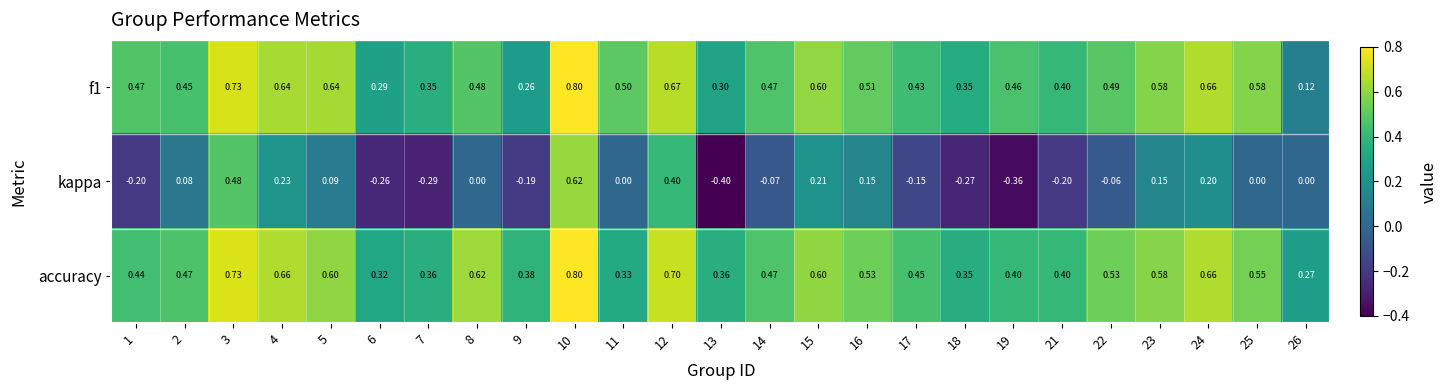

Which series has the largest range (max minus min)?

kappa